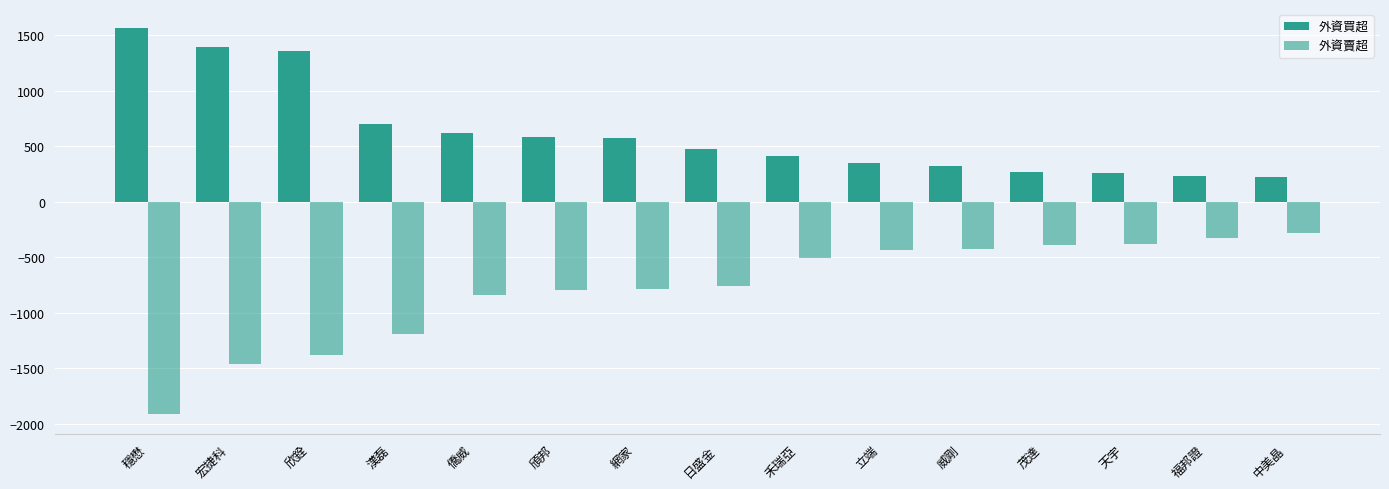

How many data points does each series have?

15